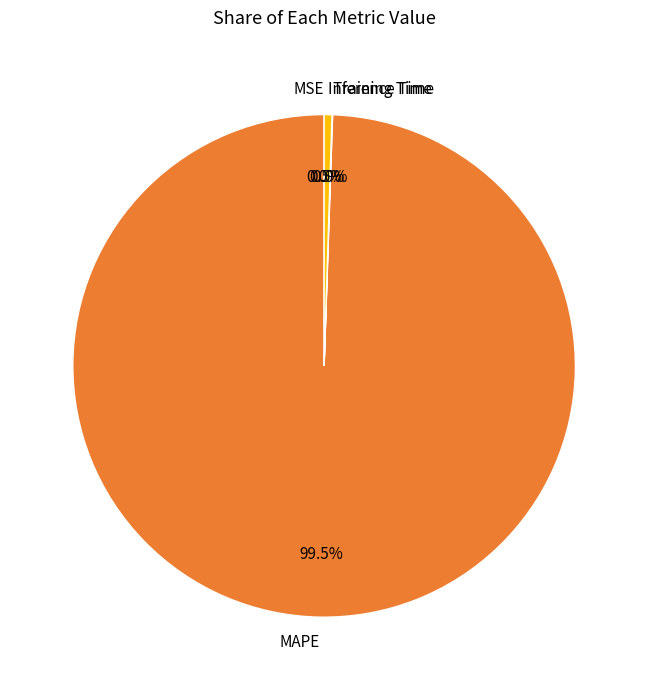

What percentage do Inference Time and MAPE together represent?

100.0%